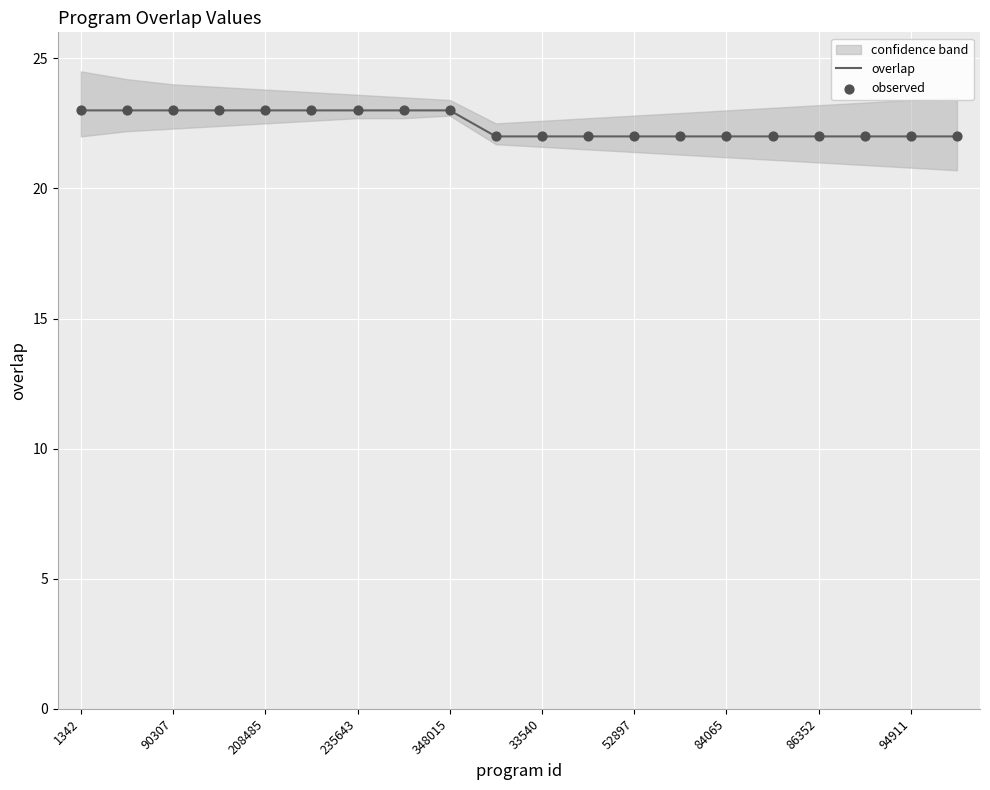

At which category is the sum across all series the highest?

1342